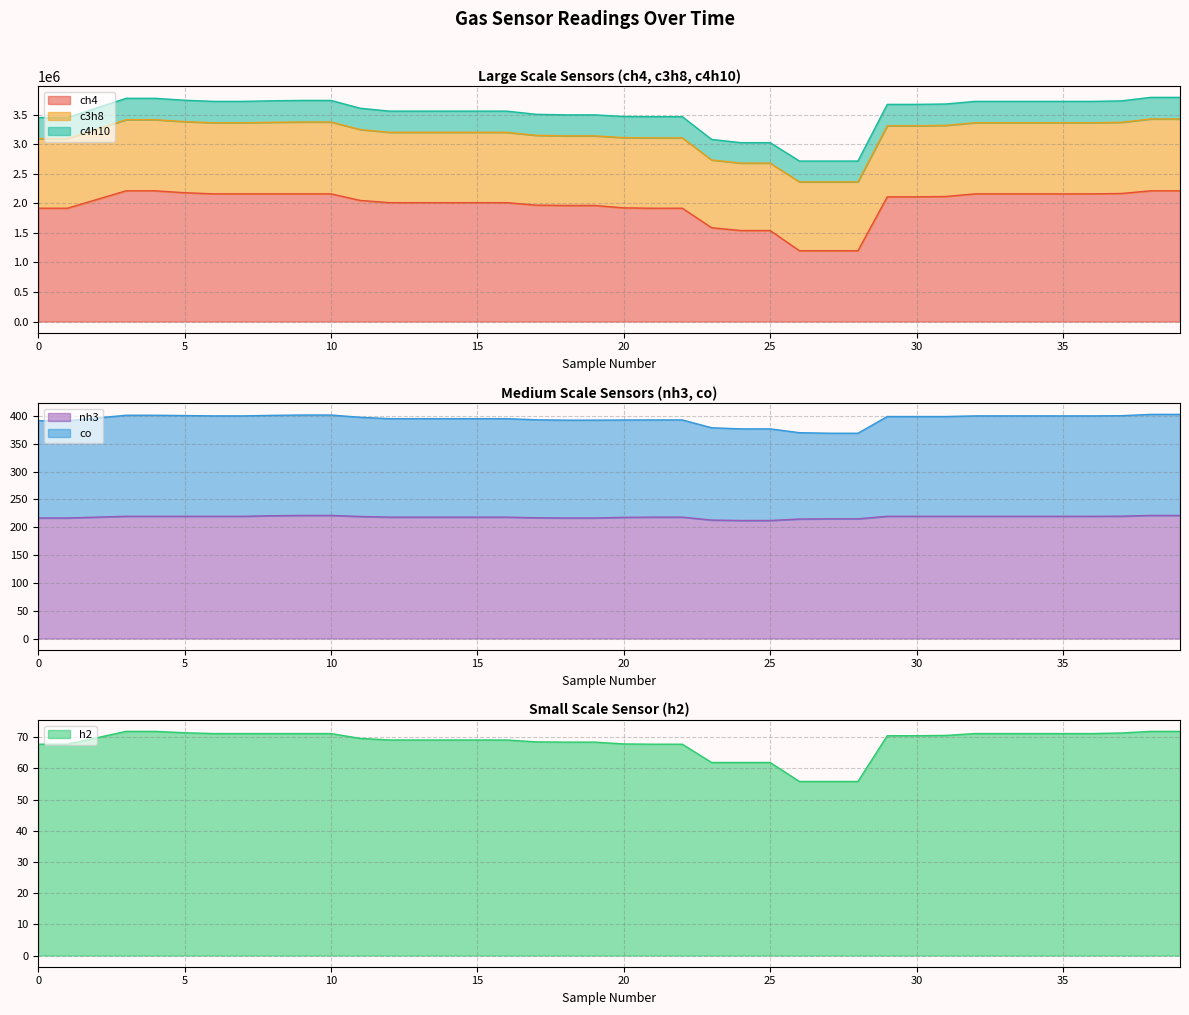

True or false: ch4 and c3h8 cross at least once.

False